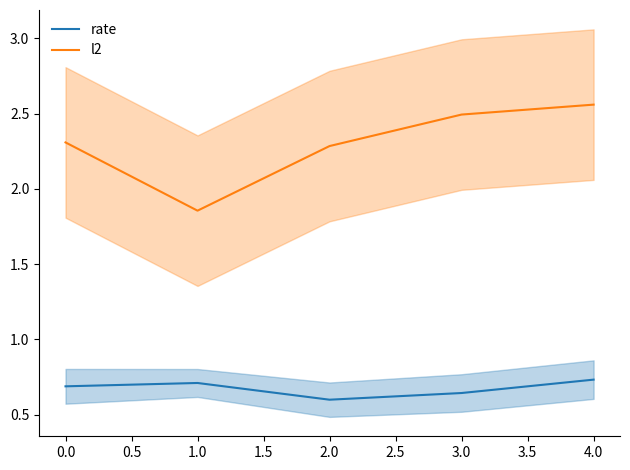

What is the lowest value of the l2 series?

1.9